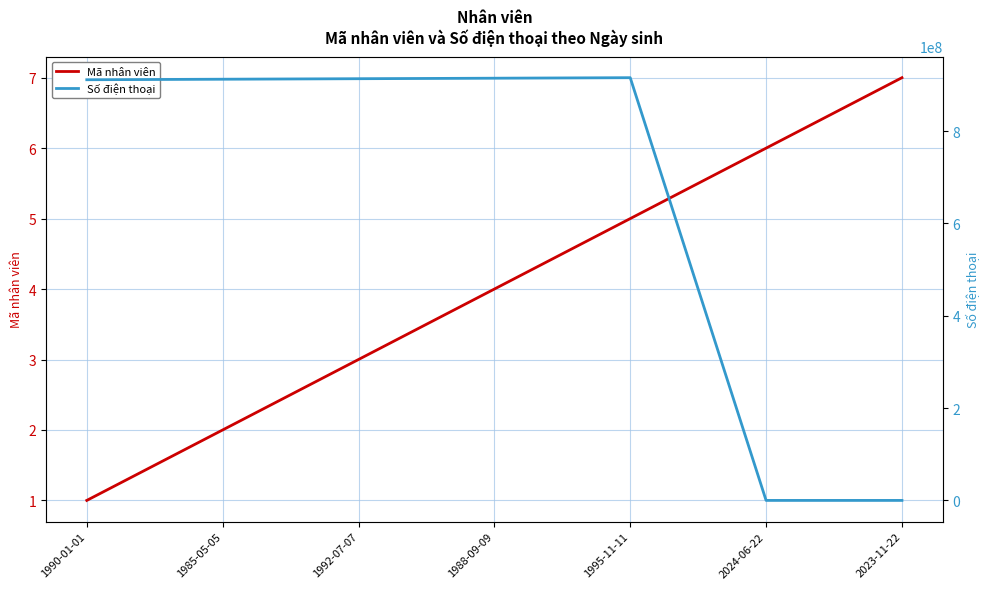

Which series changed the most between 1992-07-07 and 1988-09-09?

Số điện thoại